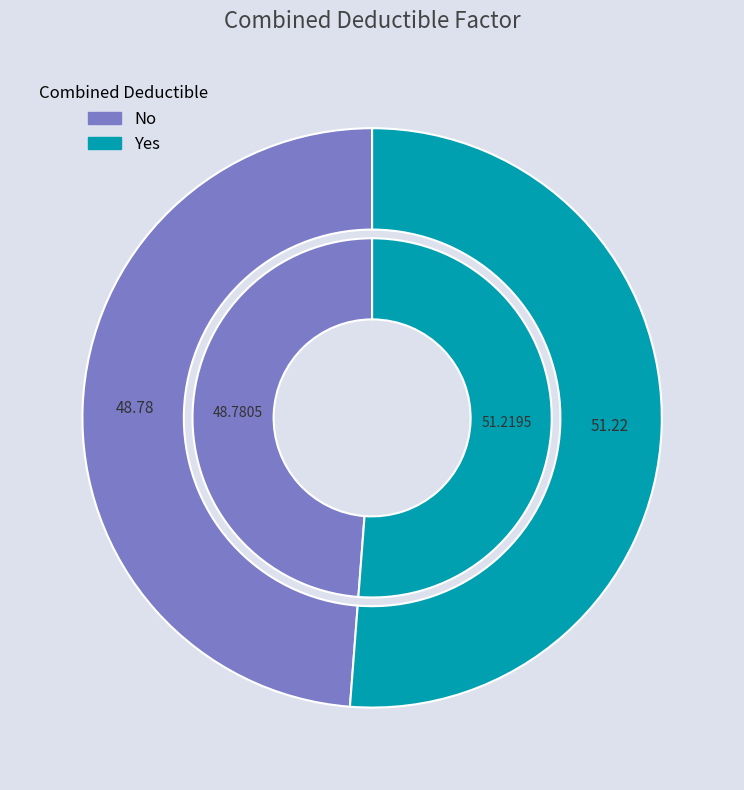

What is the total percentage of Yes and No?

100.0%